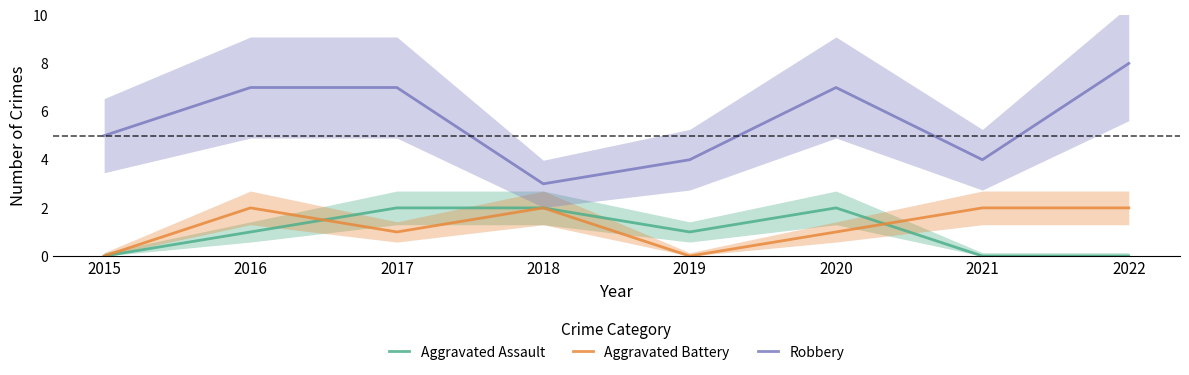

Reading left to right, transcribe all the data shown in this chart.

Aggravated Assault: 2015=0	2016=1	2017=2	2018=2	2019=1	2020=2	2021=0	2022=0
Aggravated Battery: 2015=0	2016=2	2017=1	2018=2	2019=0	2020=1	2021=2	2022=2
Robbery: 2015=5	2016=7	2017=7	2018=3	2019=4	2020=7	2021=4	2022=8